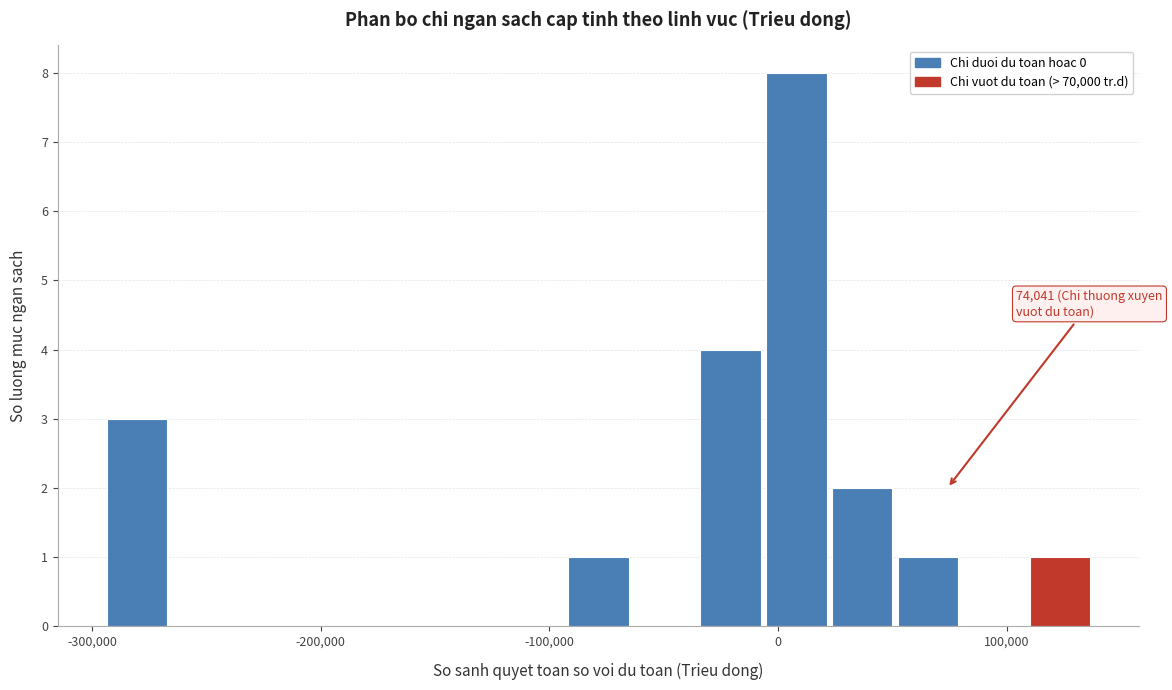

Read against the x-axis, roughly where is the centre of the tallest bar?

10000